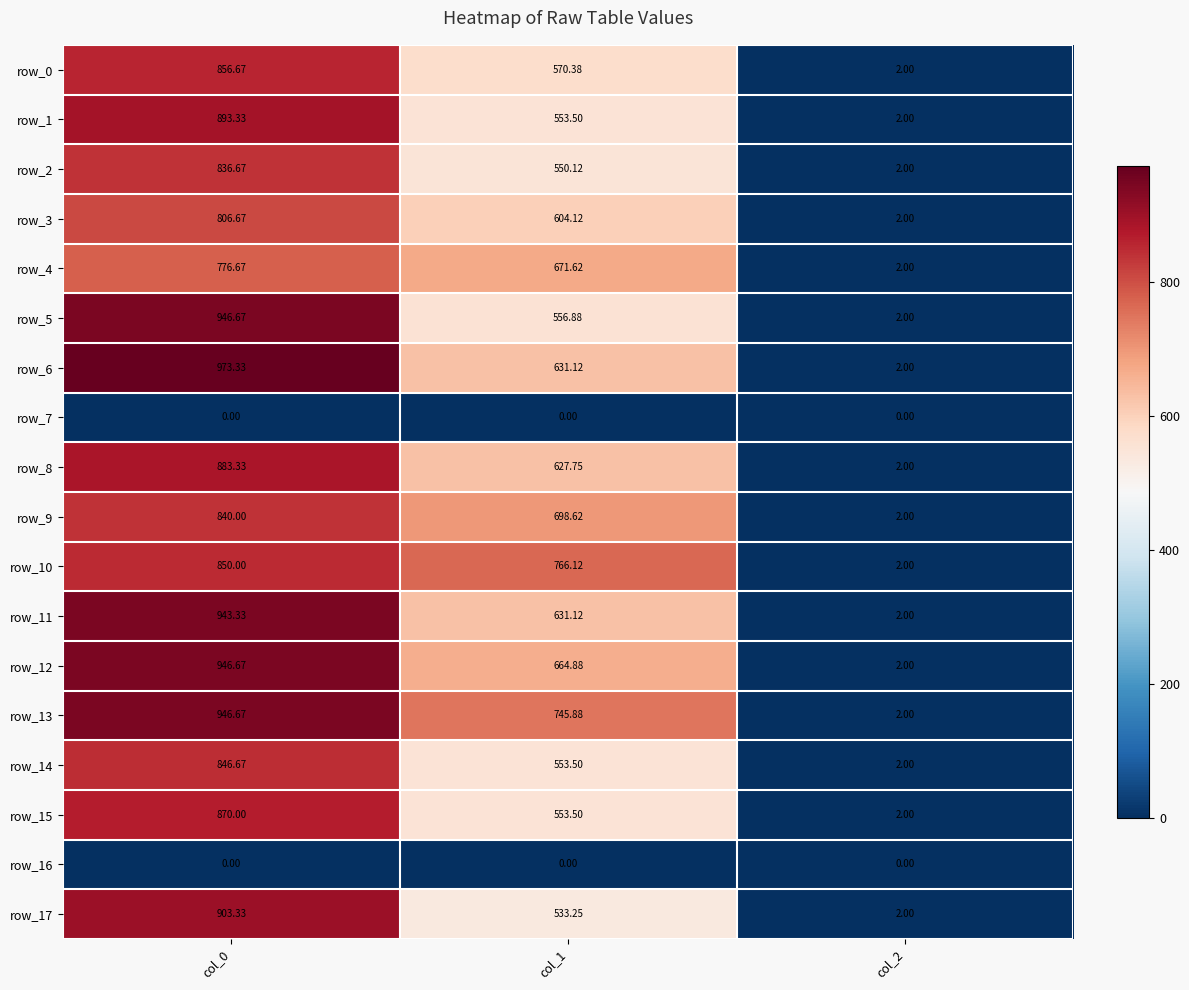

How many categories are shown in the chart?

3